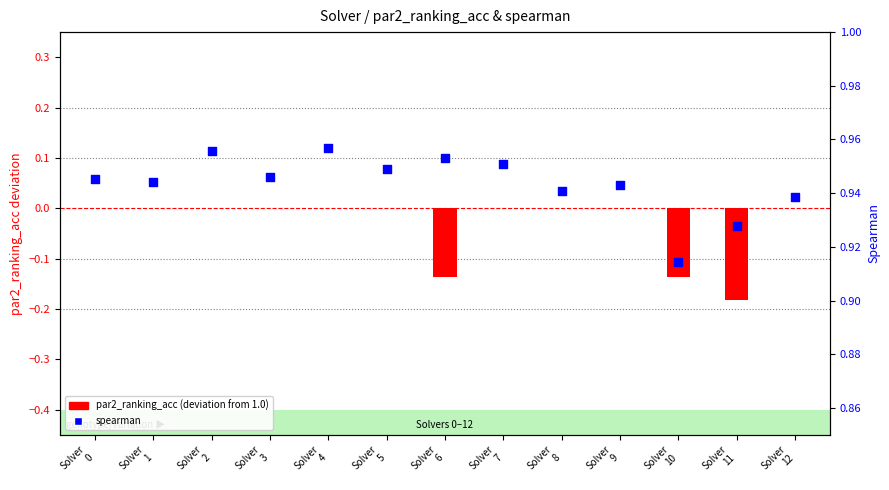

At how many categories does at least one series exceed 0?

13